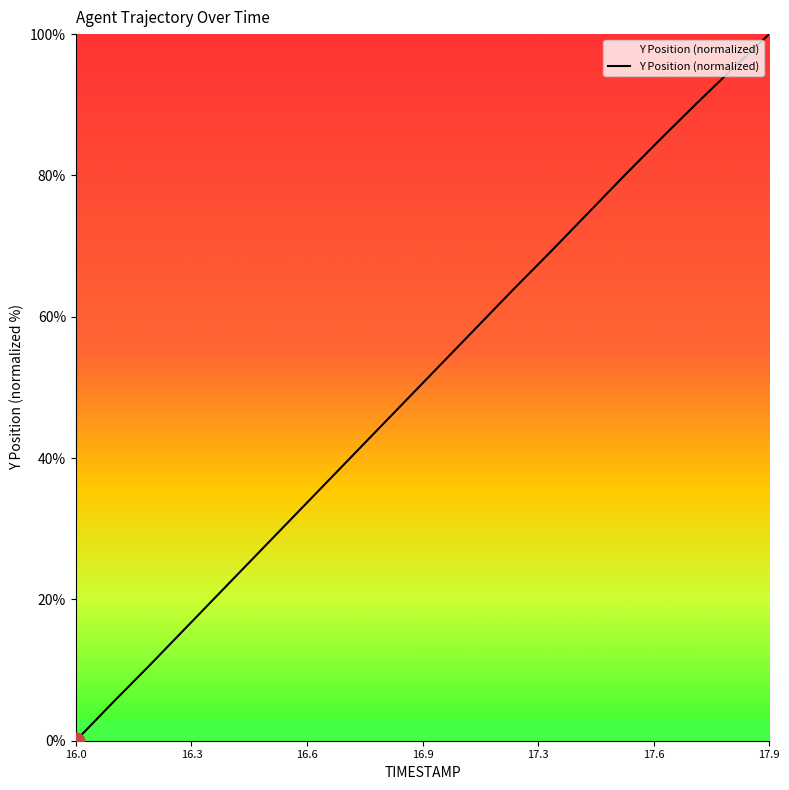

What is the maximum value shown in the chart?

100.0